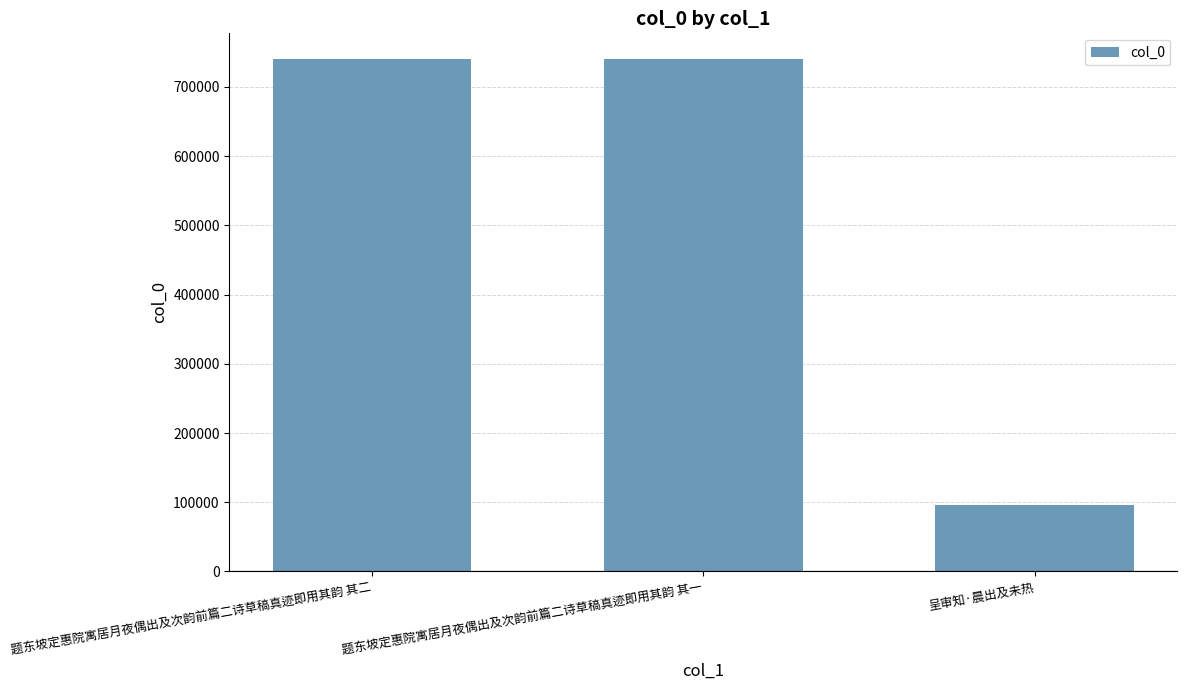

How many categories are shown in the chart?

3